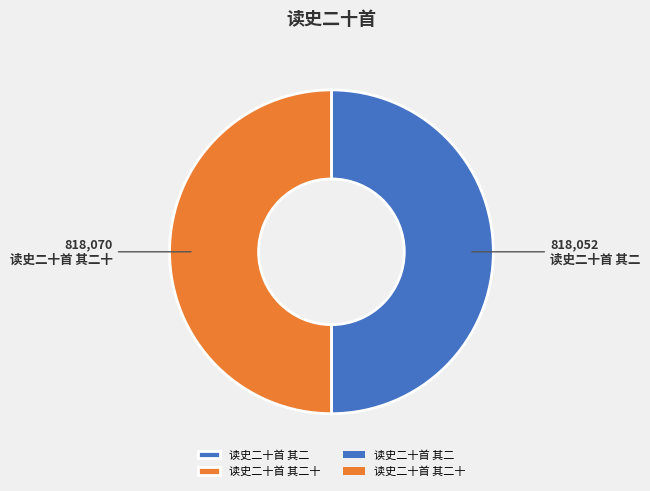

The 读史二十首 其二 slice represents 37% of the pie. True or false?

False